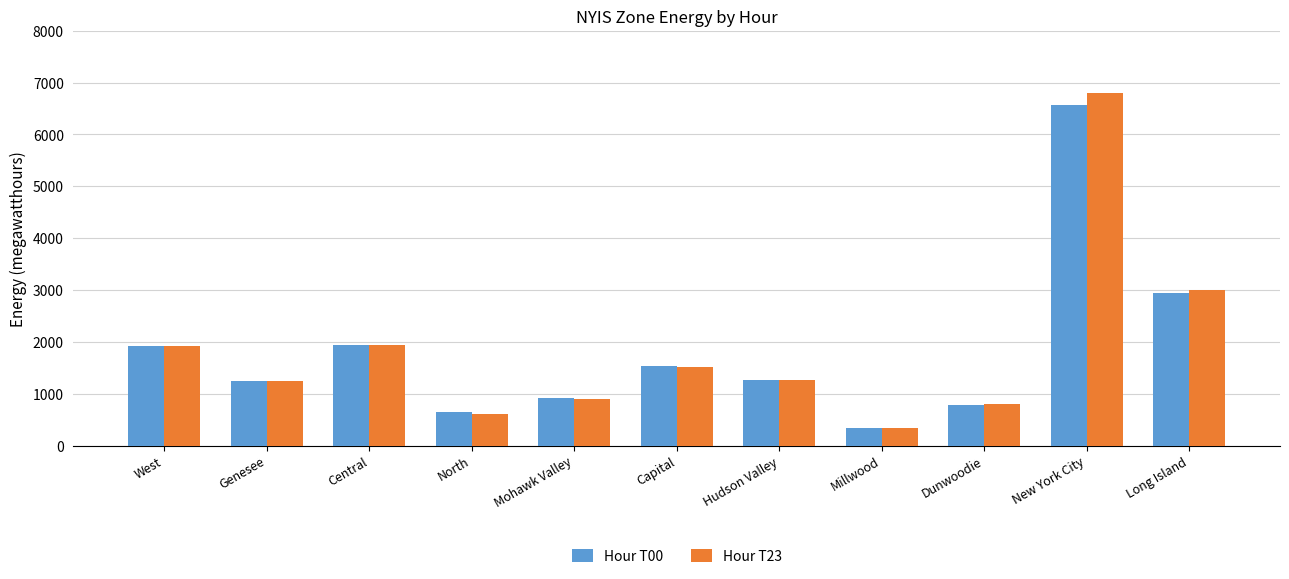

What is the label of the 11th bar from the right?

West